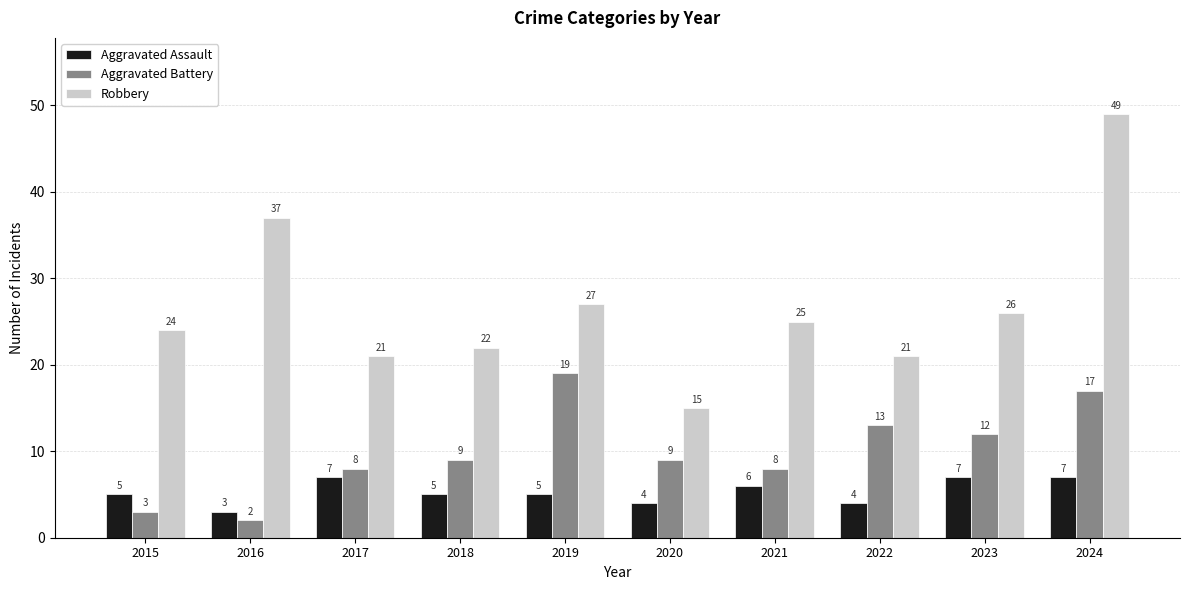

At which category is the sum across all series the highest?

2024